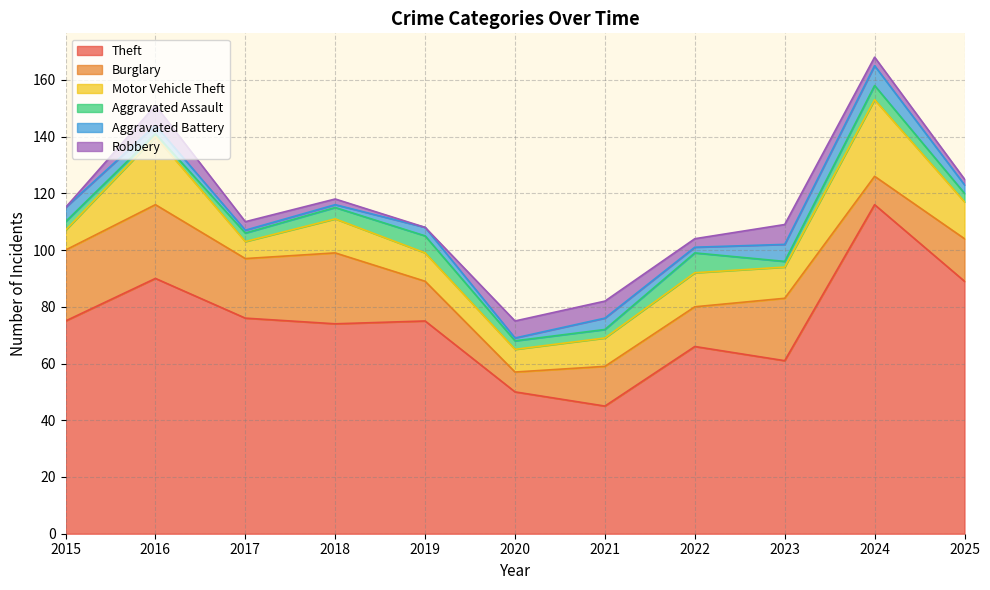

What is the total value across all series at 2021?

82